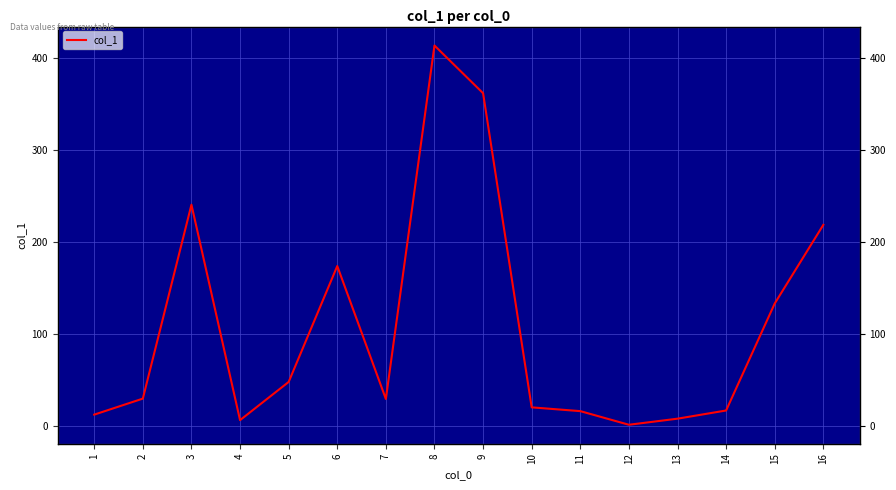

At which category does the data reach its first local valley?

4